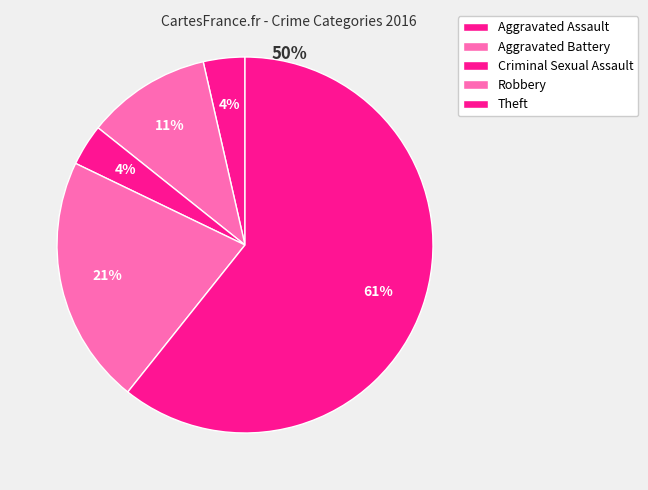

What percentage do Robbery and Aggravated Battery together represent?

32.1%